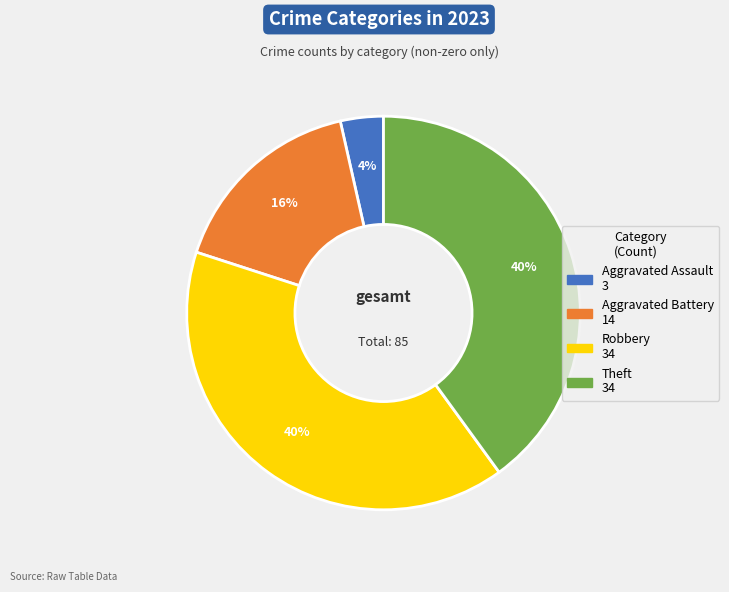

Is there any slice that represents more than half of the pie?

No